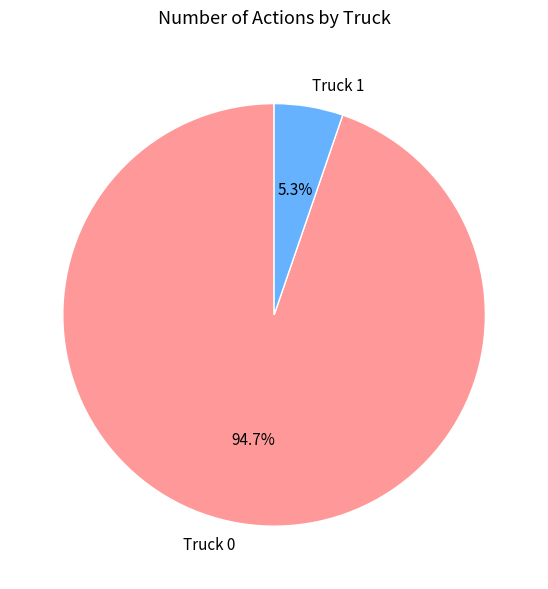

Which has a higher value, Truck 1 or Truck 0?

Truck 0